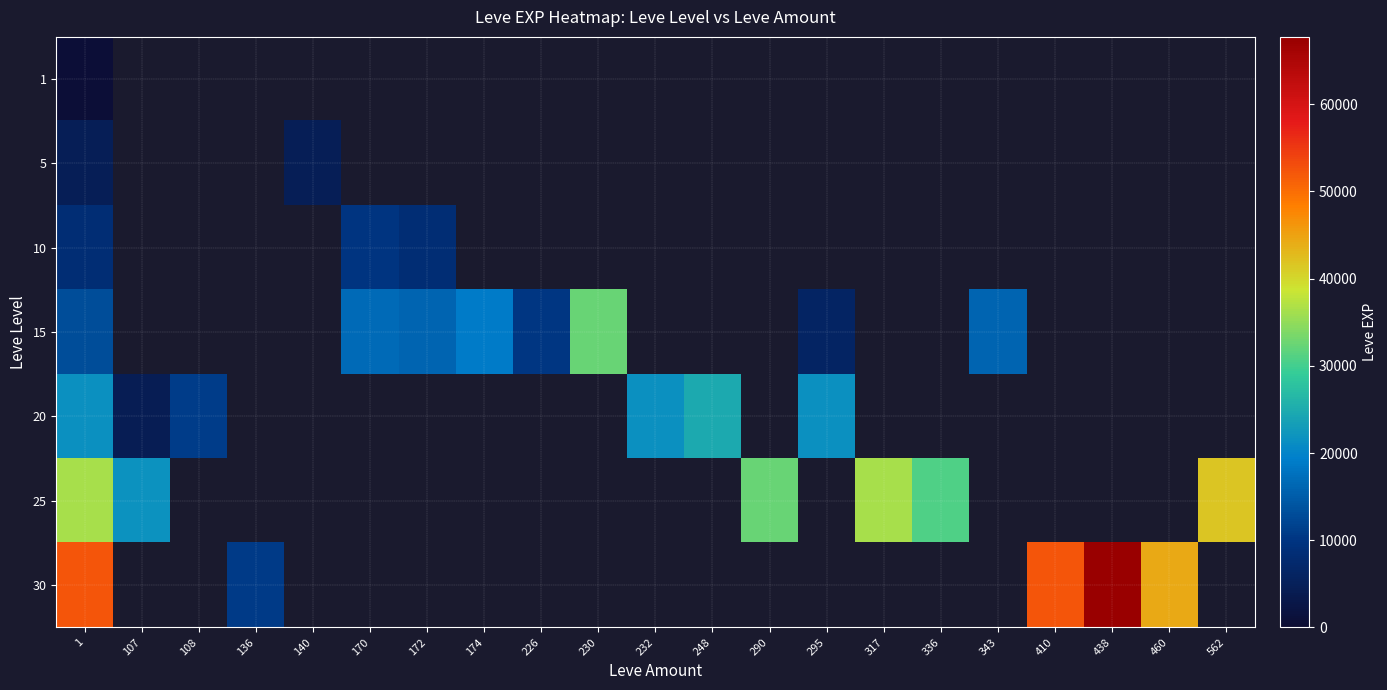

Between 410 and 1, which is larger?

1